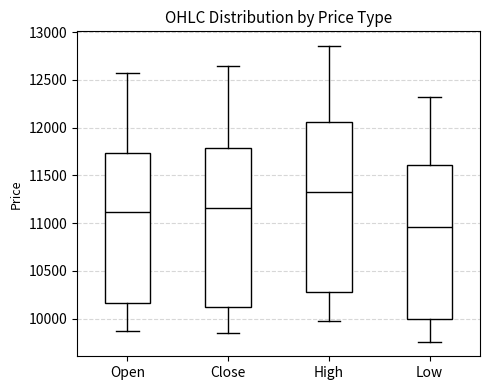

Which box has the highest median line?

High